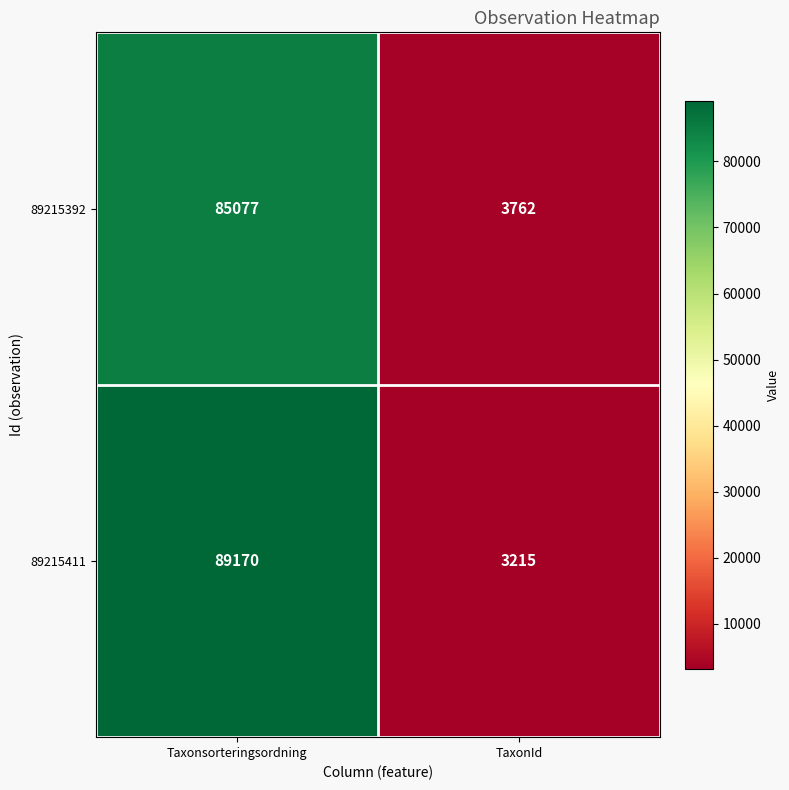

Reading right to left, list all the values displayed in this chart.

89215392: TaxonId=3762	Taxonsorteringsordning=85077
89215411: TaxonId=3215	Taxonsorteringsordning=89170